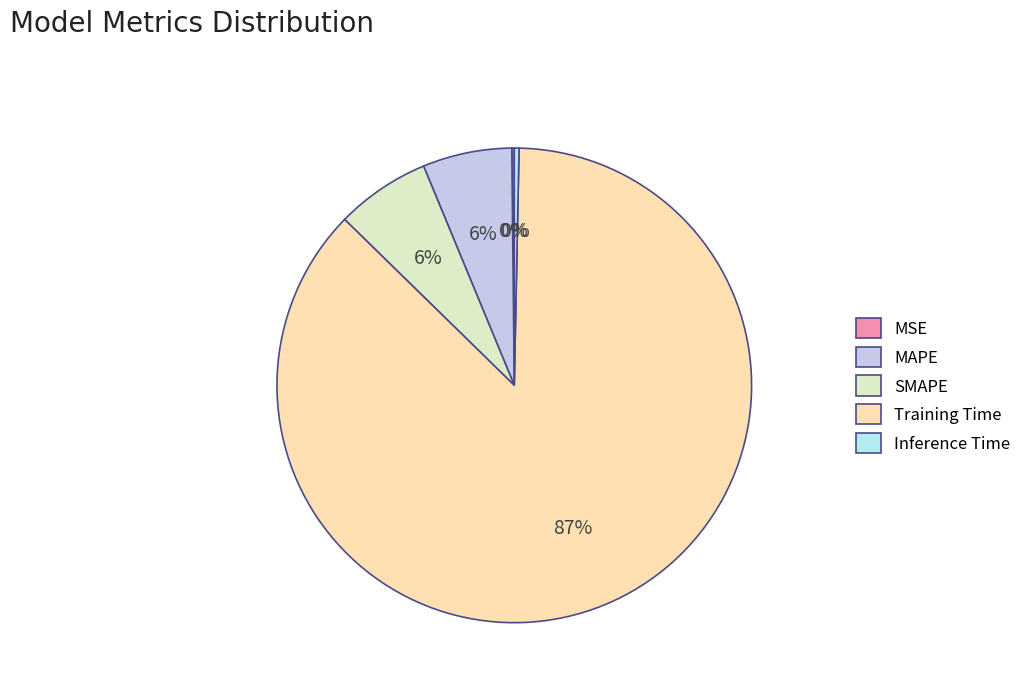

How many segments does this pie chart have?

5